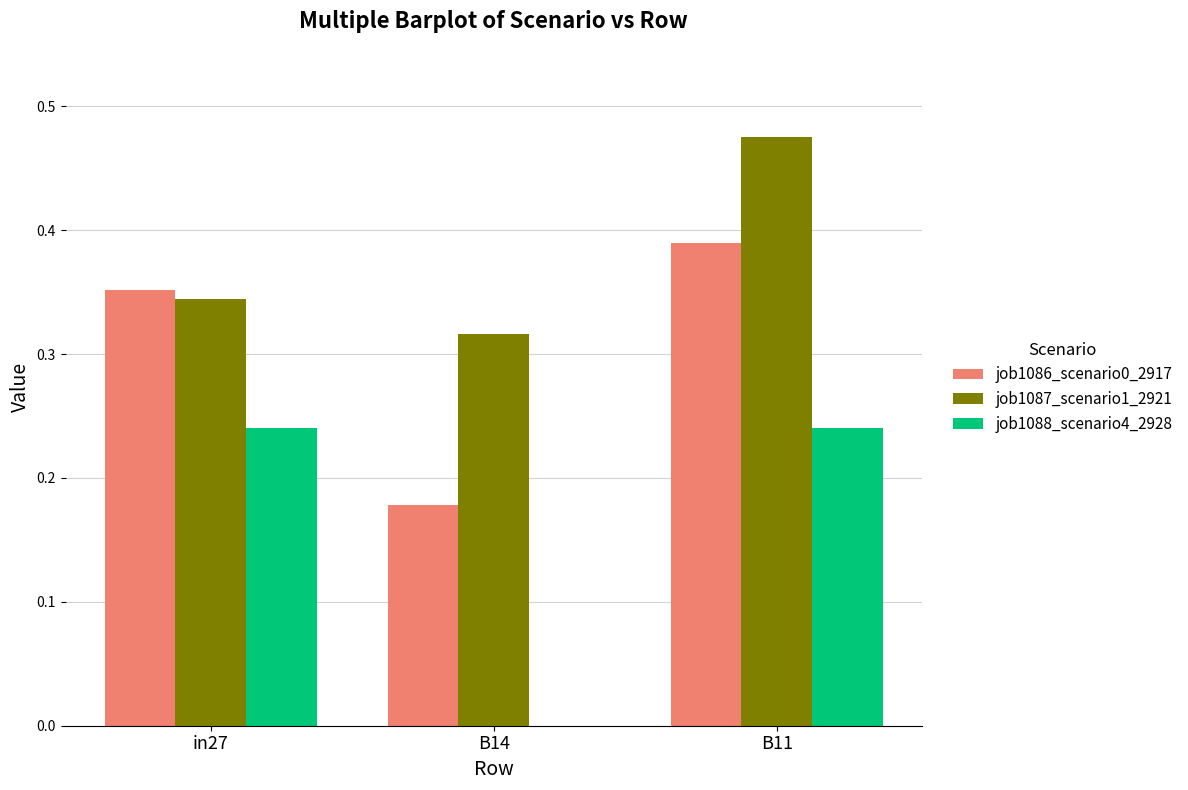

Which series changed the most between B14 and B11?

job1088_scenario4_2928